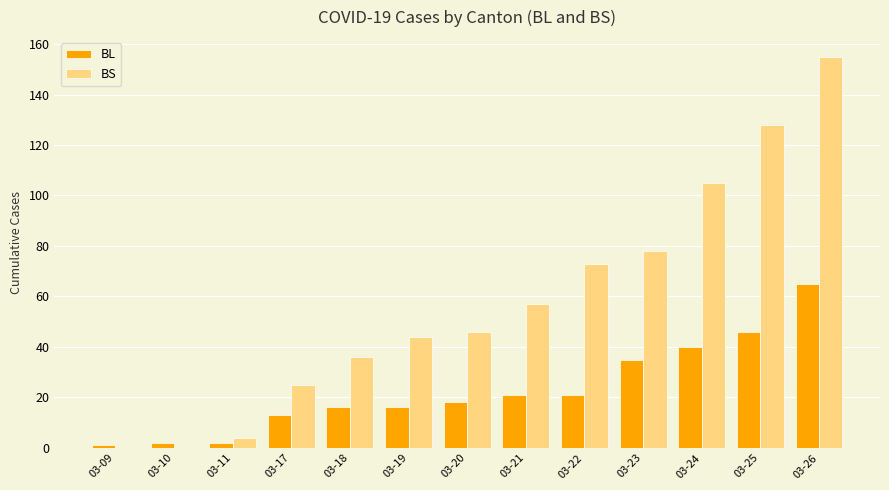

Which series changed the most between 03-25 and 03-26?

BS